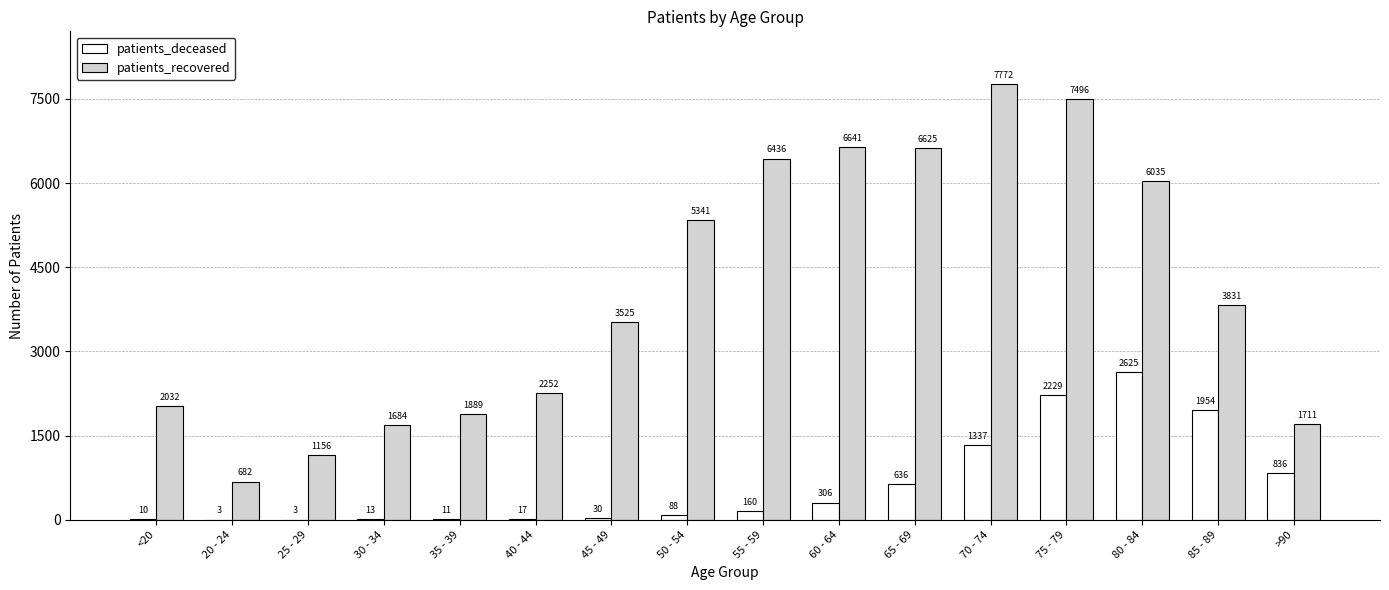

What is the spread (max minus min) of values at 70 - 74?

6435